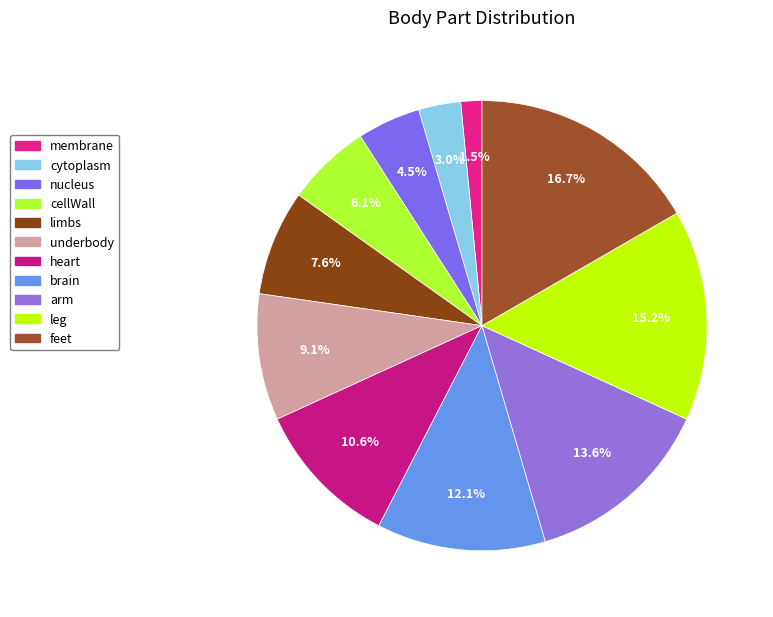

Do underbody and leg together represent more than half of the pie?

No